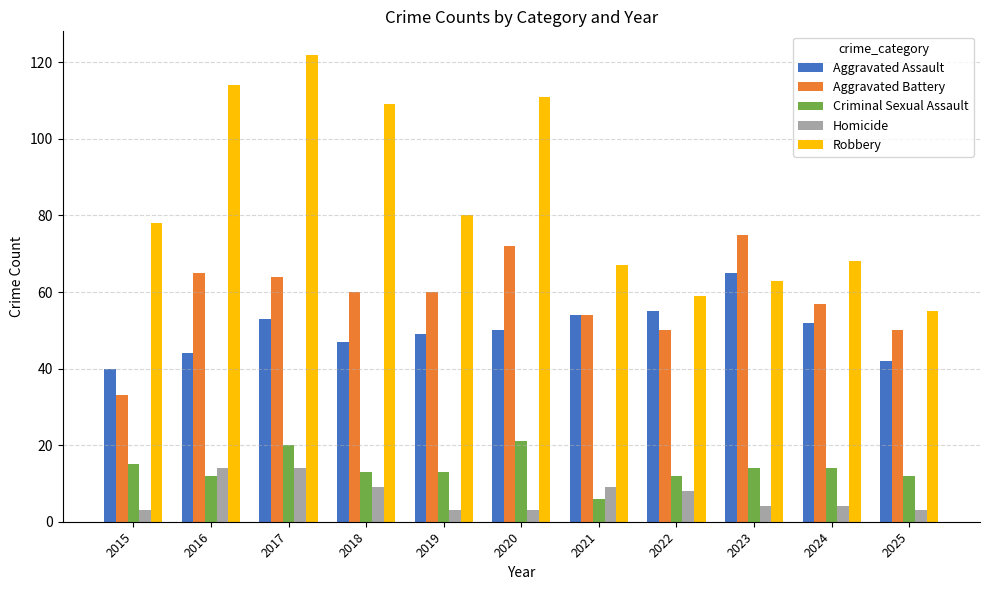

What is the total value across all series at 2019?

205